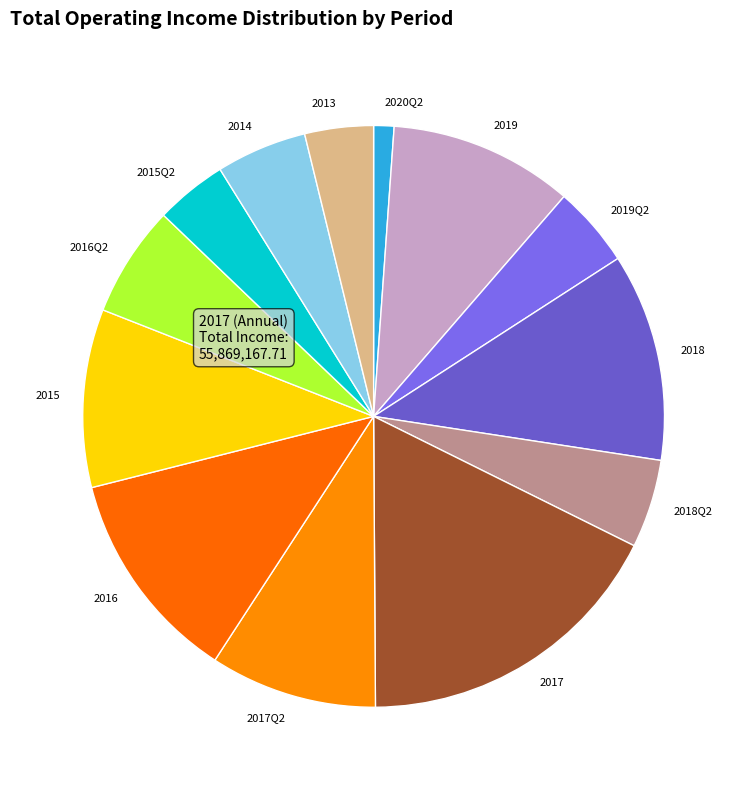

Do 2017Q2 and 2014 together represent more than half of the pie?

No